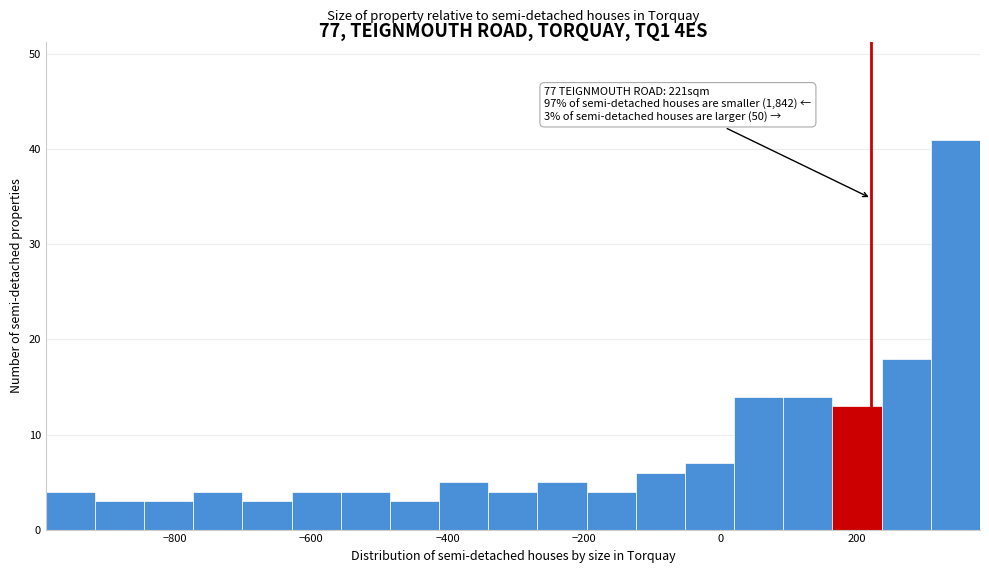

Around what value on the x-axis is the tallest bar? Give the approximate position of its centre, as read against the axis.

340